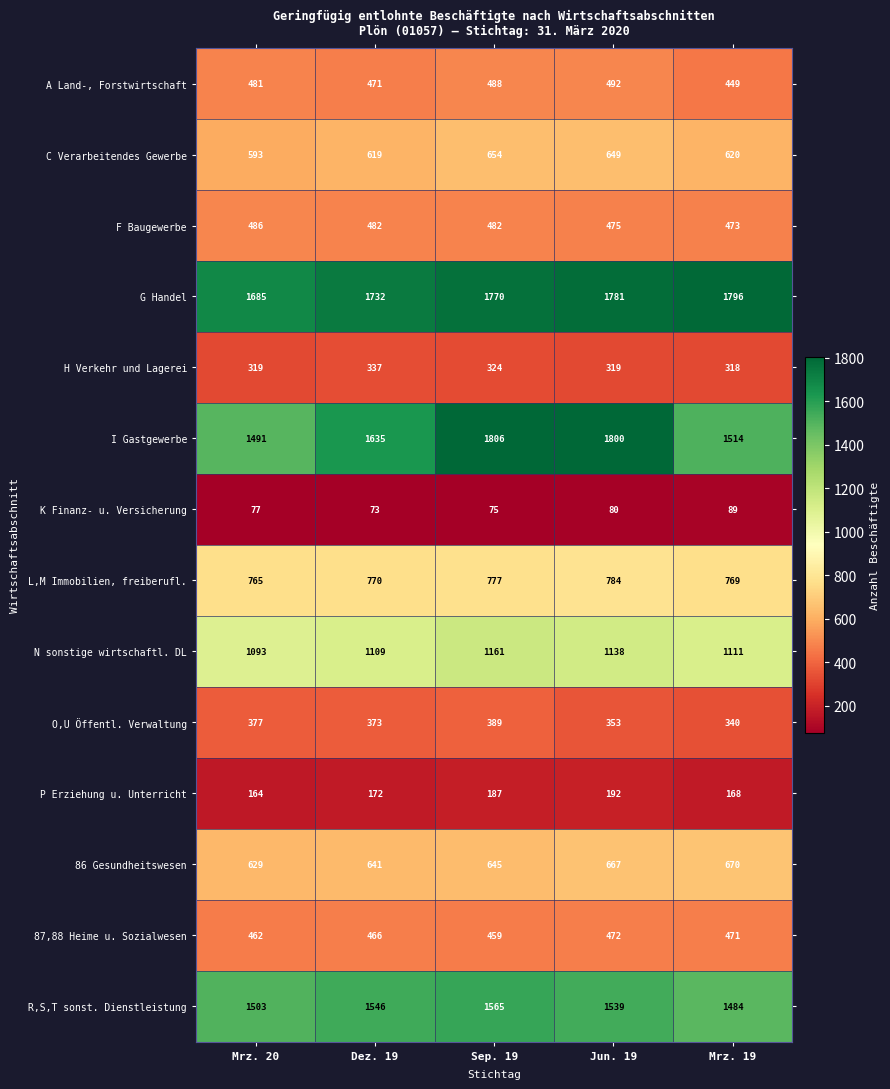

Which series has the largest total across all categories?

G Handel